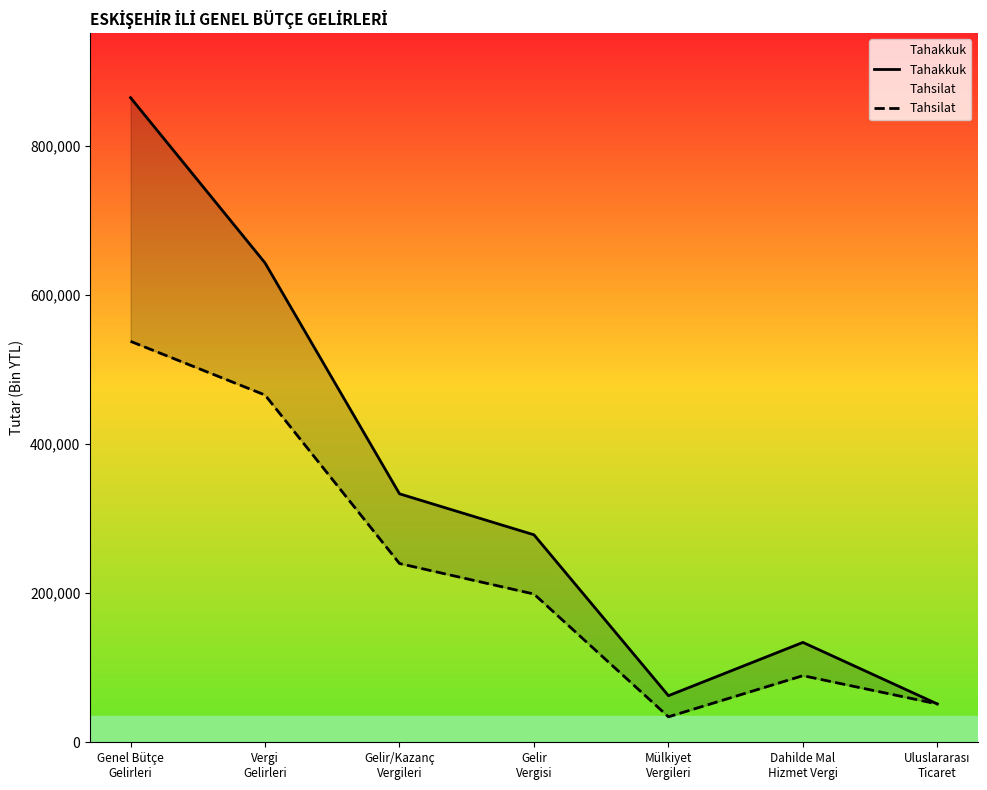

What value does the Tahsilat series have at Mülkiyet
Vergileri?

34162